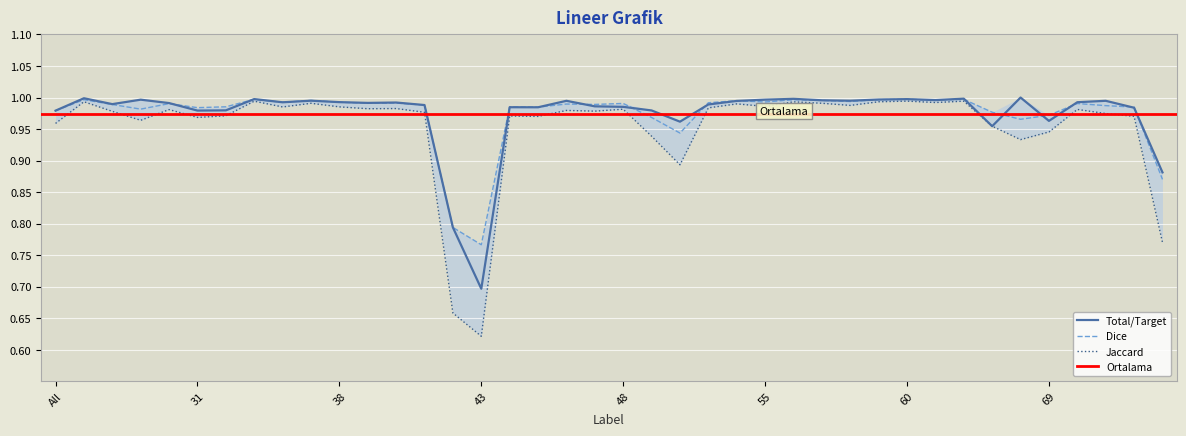

At which label does Total/Target reach its minimum?

43